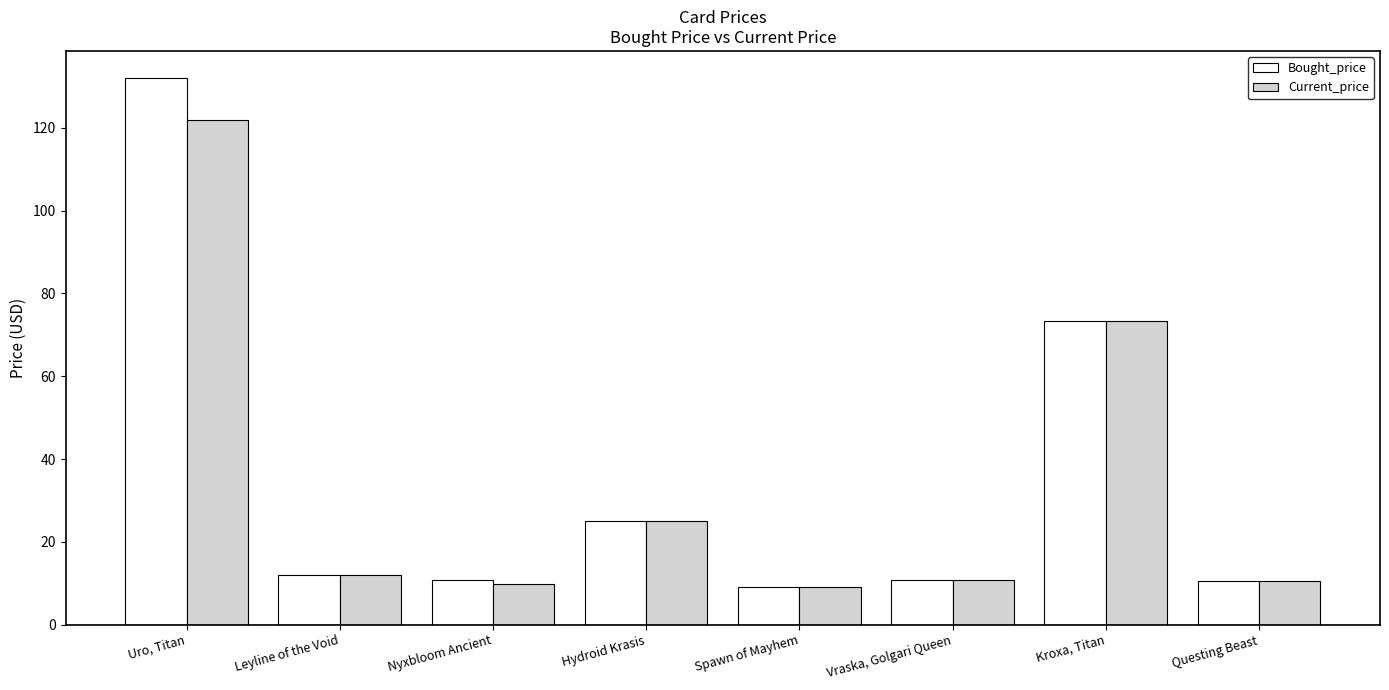

Which category has the highest value in the Bought_price series?

Uro, Titan